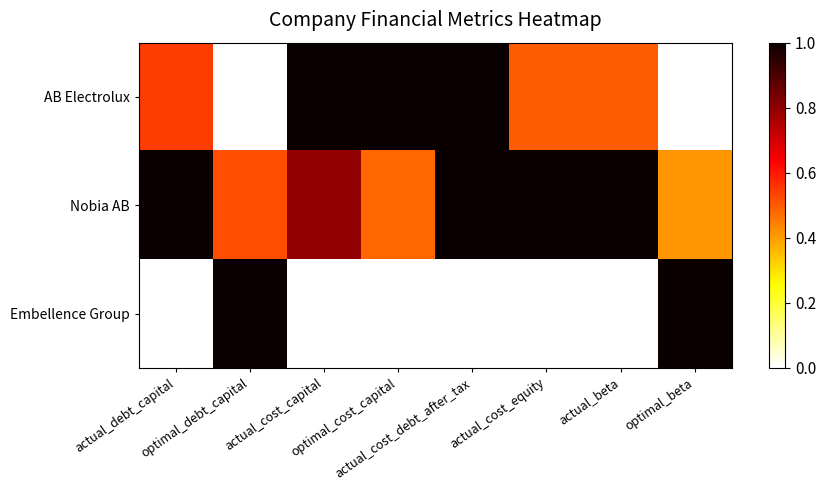

Reading left to right, what are all the values shown in this chart?

AB Electrolux: actual_debt_capital=0.5	optimal_debt_capital=0.0	actual_cost_capital=1.0	optimal_cost_capital=1.0	actual_cost_debt_after_tax=1.0	actual_cost_equity=0.5	actual_beta=0.5	optimal_beta=0.0
Nobia AB: actual_debt_capital=1.0	optimal_debt_capital=0.5	actual_cost_capital=0.8	optimal_cost_capital=0.5	actual_cost_debt_after_tax=1.0	actual_cost_equity=1.0	actual_beta=1.0	optimal_beta=0.4
Embellence Group: actual_debt_capital=0.0	optimal_debt_capital=1.0	actual_cost_capital=0.0	optimal_cost_capital=0.0	actual_cost_debt_after_tax=0.0	actual_cost_equity=0.0	actual_beta=0.0	optimal_beta=1.0